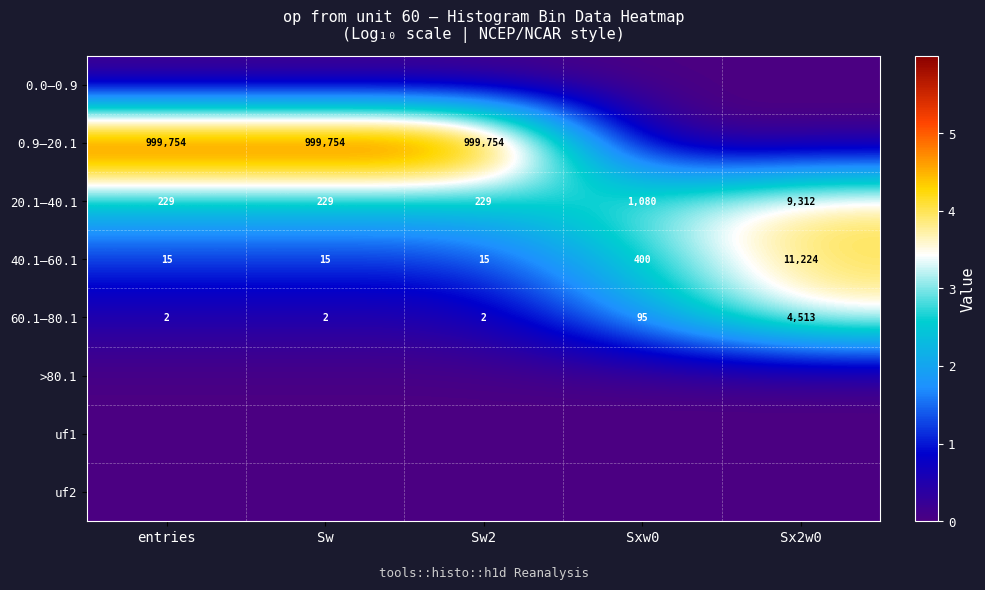

What is the total value across all series at Sw?

10.0